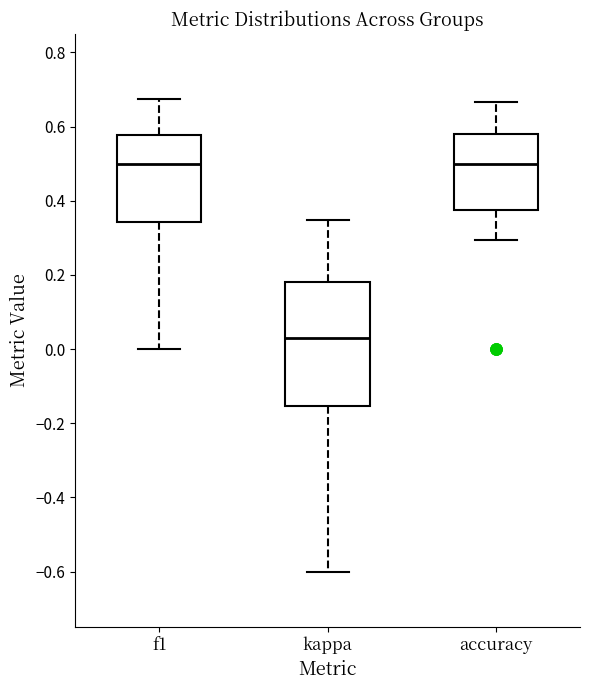

Reading left to right, read every box against the y-axis: the position of its median line, the range the box covers, and the ends of its whiskers. The values are not printed on the chart, so give them approximately, as read against the axis.

f1: median 0.50, box 0.34 to 0.58, whiskers 0.00 to 0.68
kappa: median 0.02, box -0.16 to 0.18, whiskers -0.60 to 0.34
accuracy: median 0.50, box 0.38 to 0.58, whiskers 0.30 to 0.66